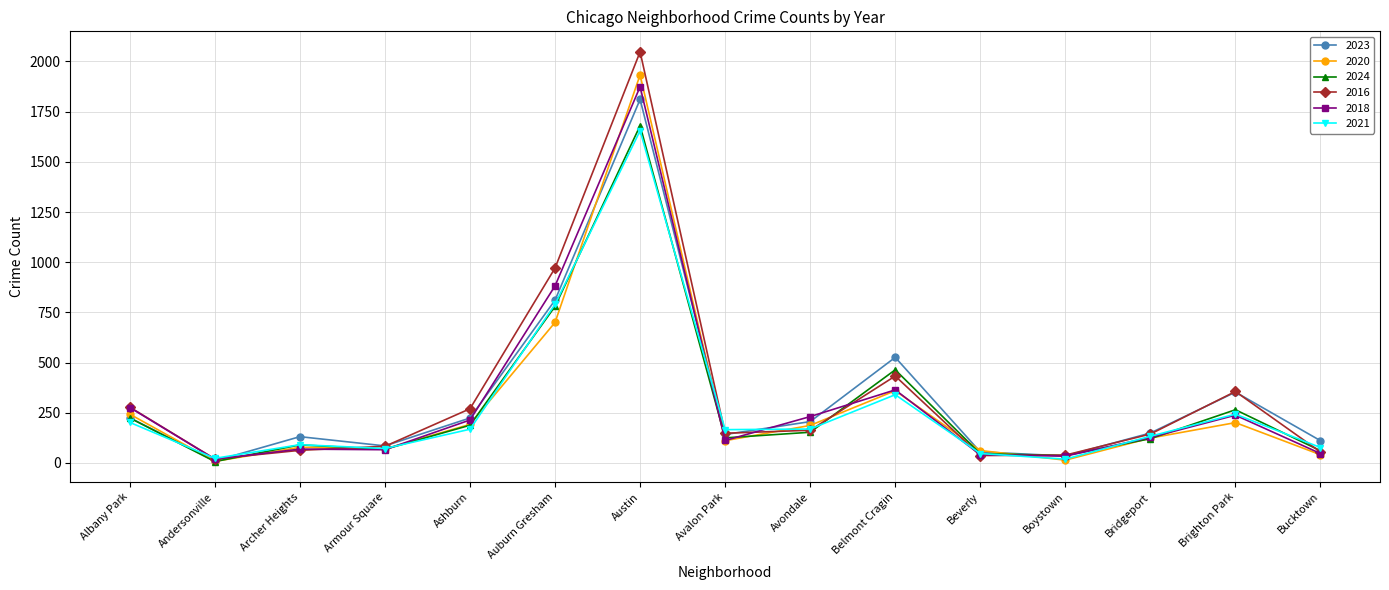

The 2021 series shows 169 at Avondale. True or false?

True